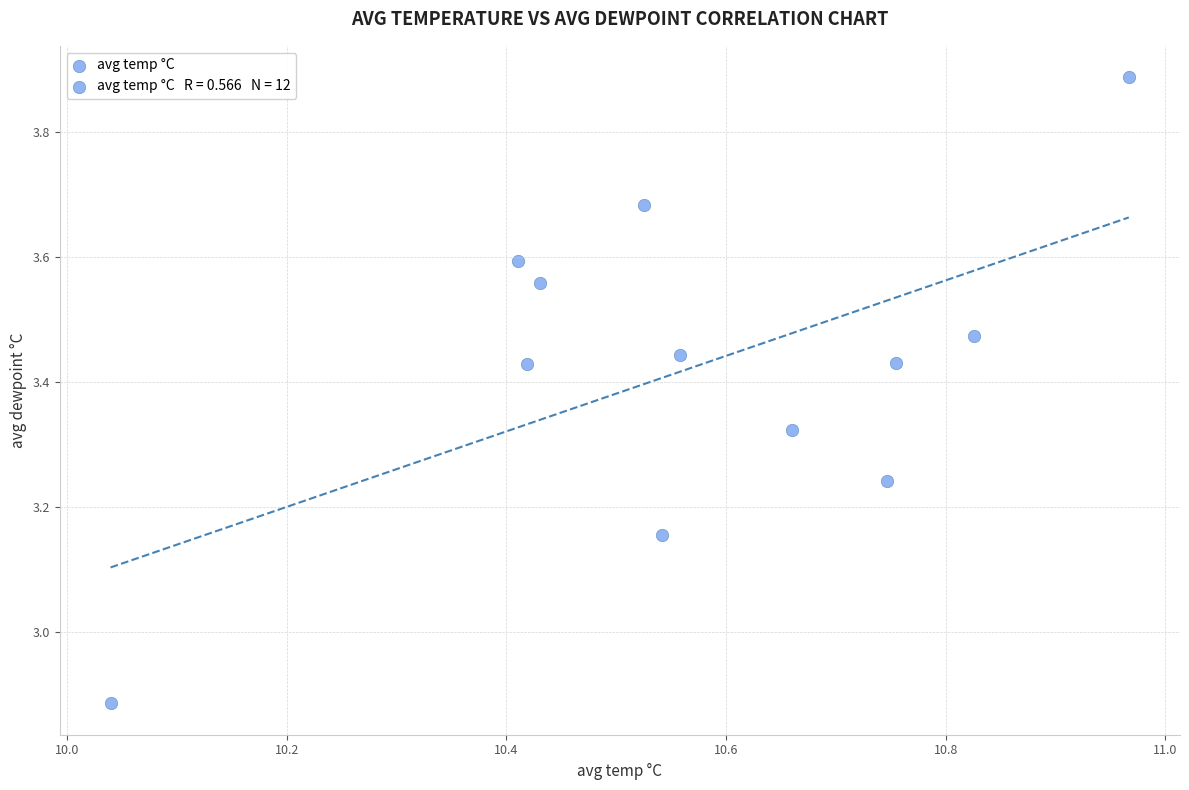

What is the average X value?

10.6